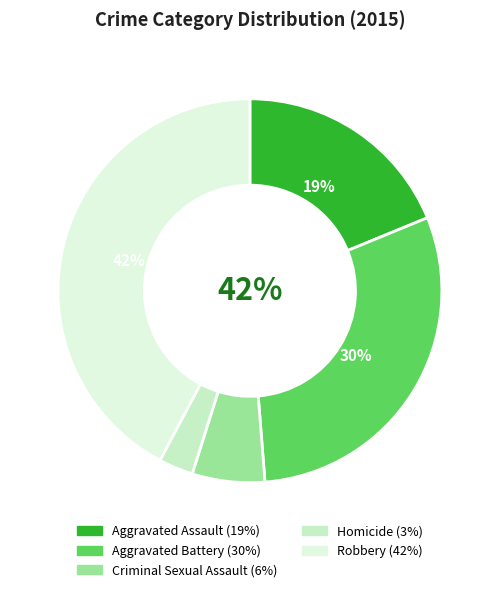

What is the smallest slice in the pie chart?

Homicide